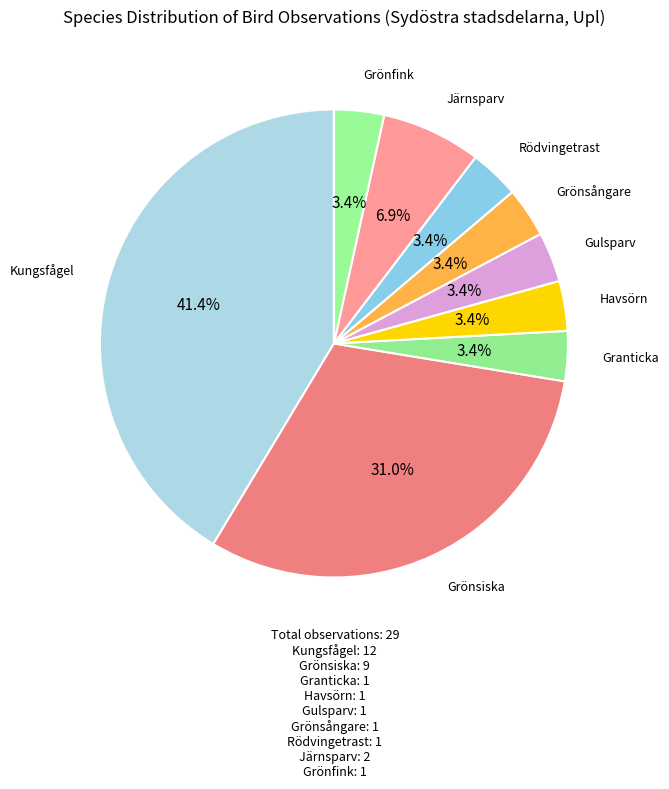

Does Grönsångare account for over 50% of the chart?

No